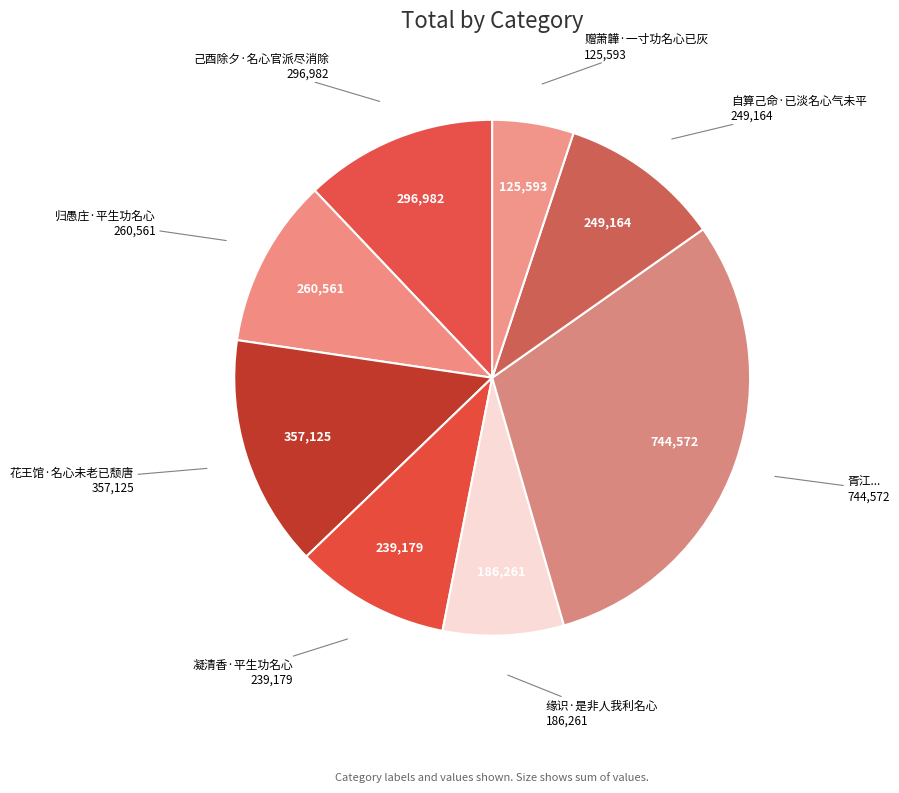

Is there a majority slice in this chart?

No